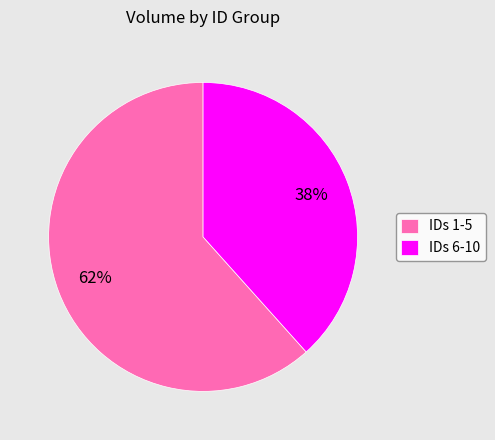

Which has a higher value, IDs 1-5 or IDs 6-10?

IDs 1-5